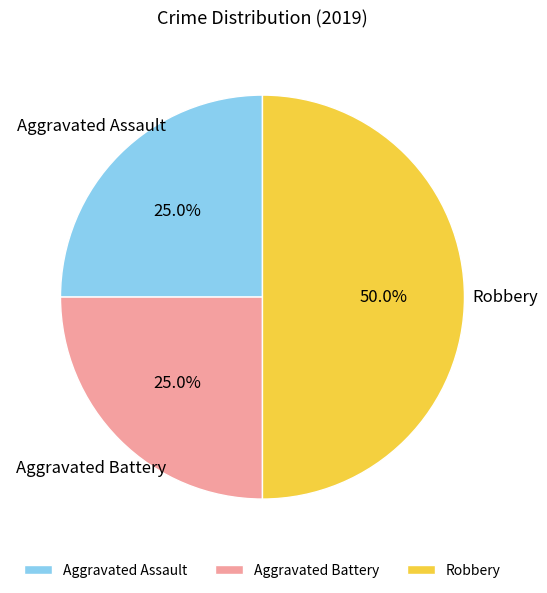

To the nearest percent, what percentage of the pie is Aggravated Assault?

25%